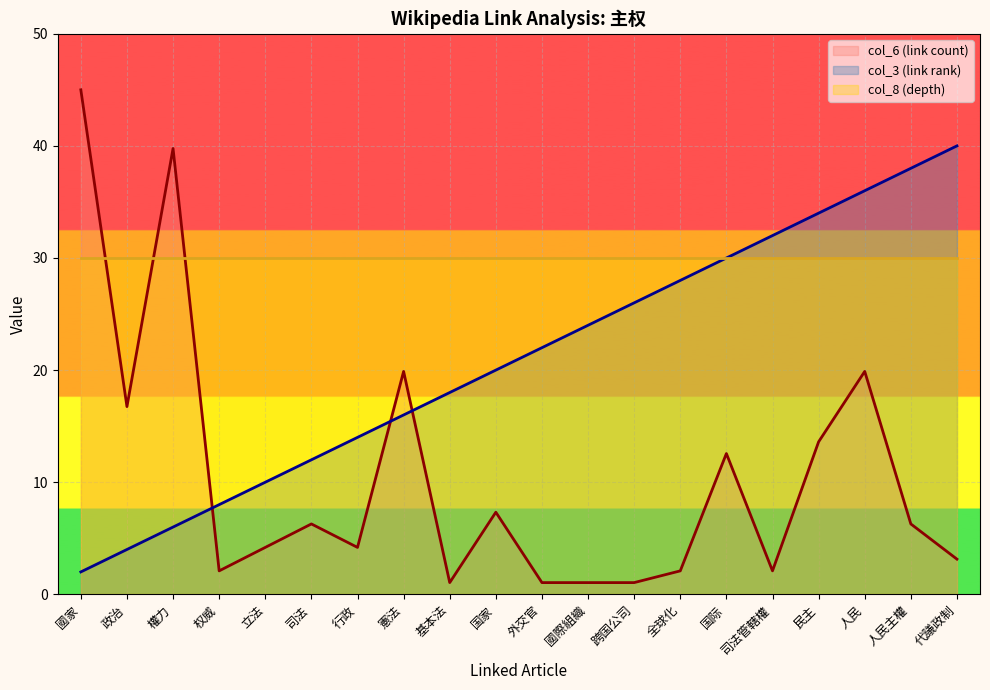

Which series has the largest total across all categories?

col_8 (depth)